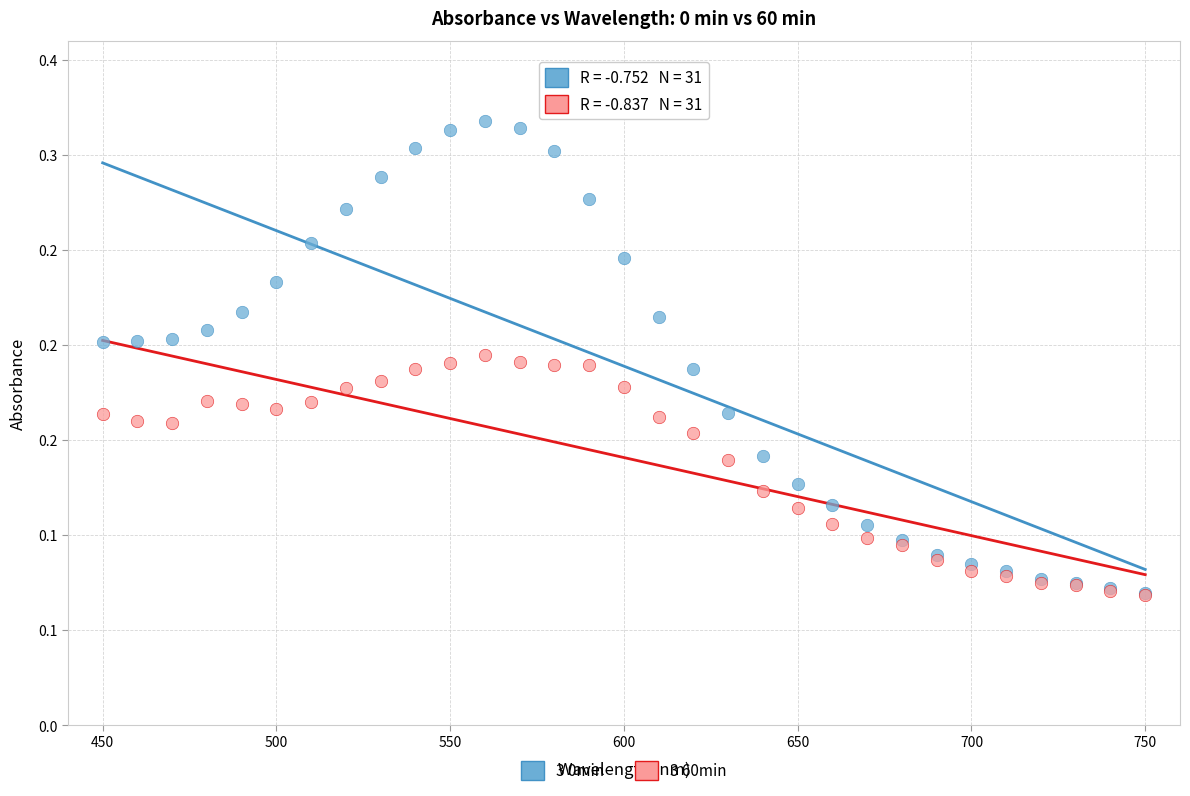

What are all the series names shown in the legend?

3 0min, 3 60min